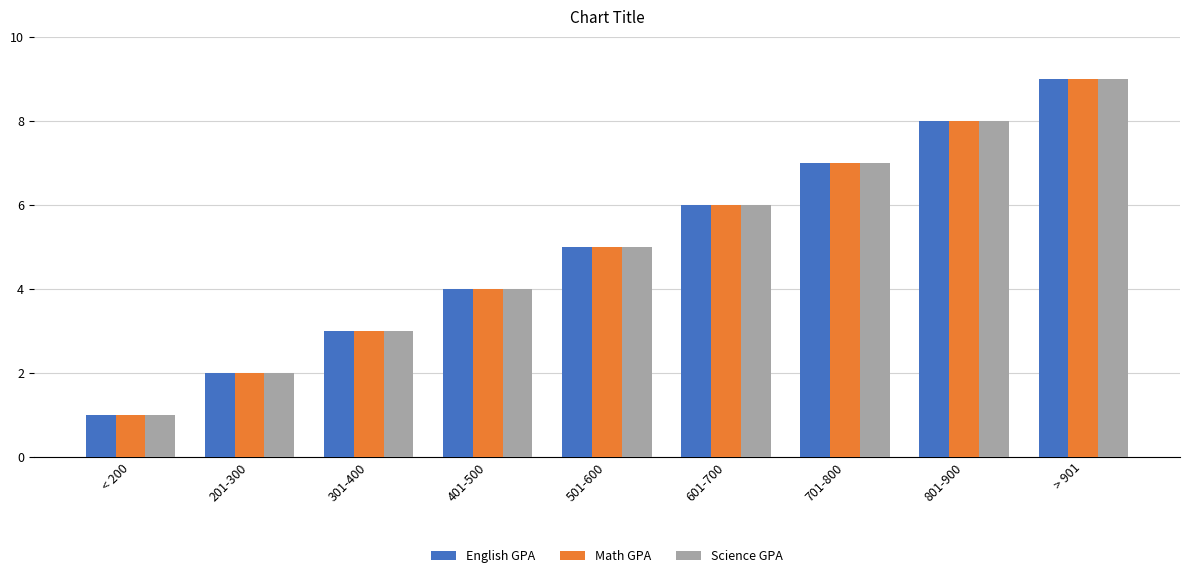

What is the total value across all series at 801-900?

24